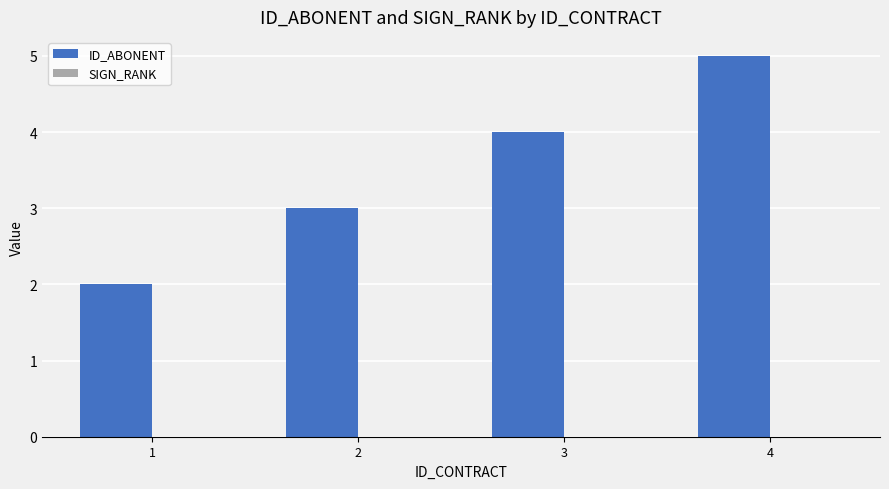

Reading left to right, list all the values displayed in this chart.

2	3	4	5